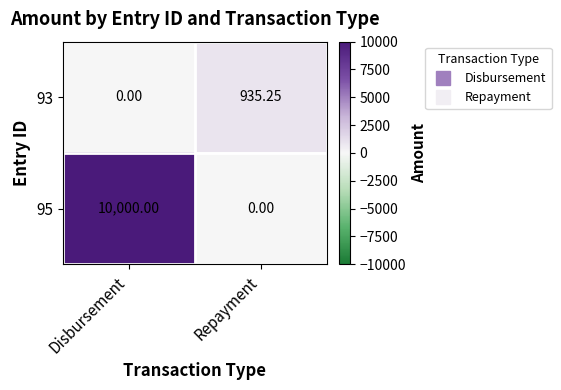

Is the value of 95 at Disbursement greater than the value of 93 at Disbursement?

Yes